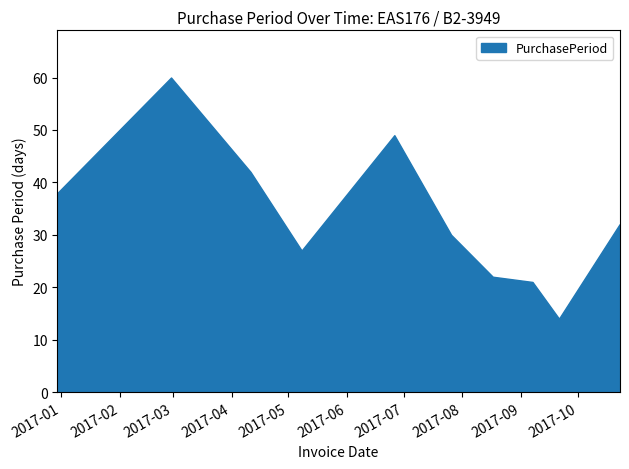

How many values exceed 32?

4